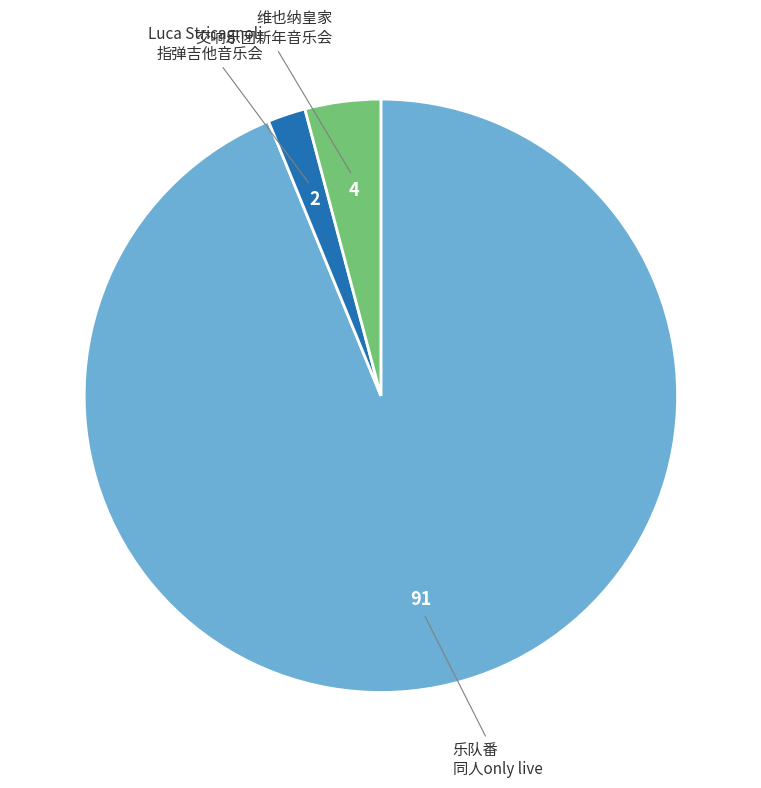

Is there any slice that represents more than half of the pie?

Yes